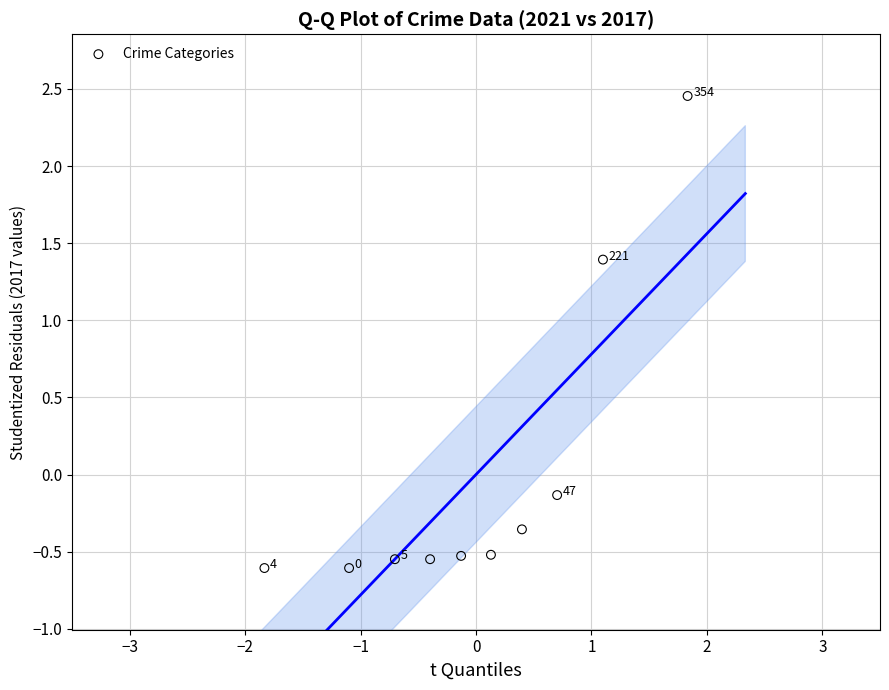

What is the range of Y values (max minus min)?

3.1